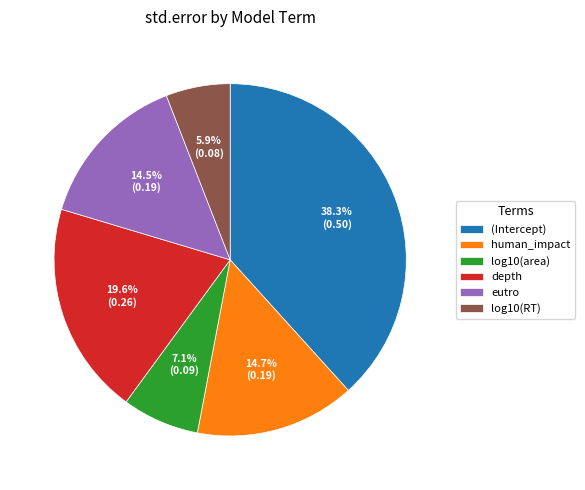

What is the total percentage of log10(area) and log10(RT)?

13.0%